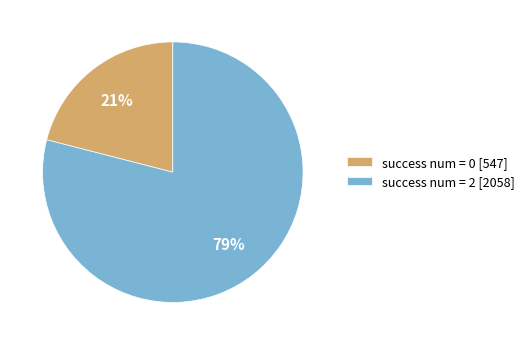

Which has a higher value, success num = 2 [2058] or success num = 0 [547]?

success num = 2 [2058]